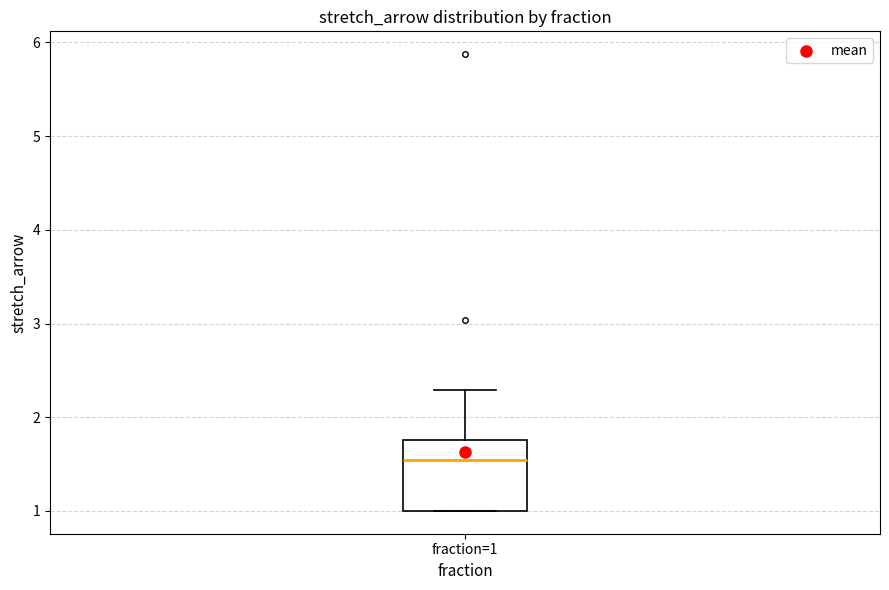

Transcribe this box plot: give where the median line is, the range the box spans, and where the two whiskers end, as read against the y-axis. The values are not printed on the chart, so give them approximately, as read against the axis.

median 1.5, box 1.0 to 1.8, whiskers 1.0 to 2.3